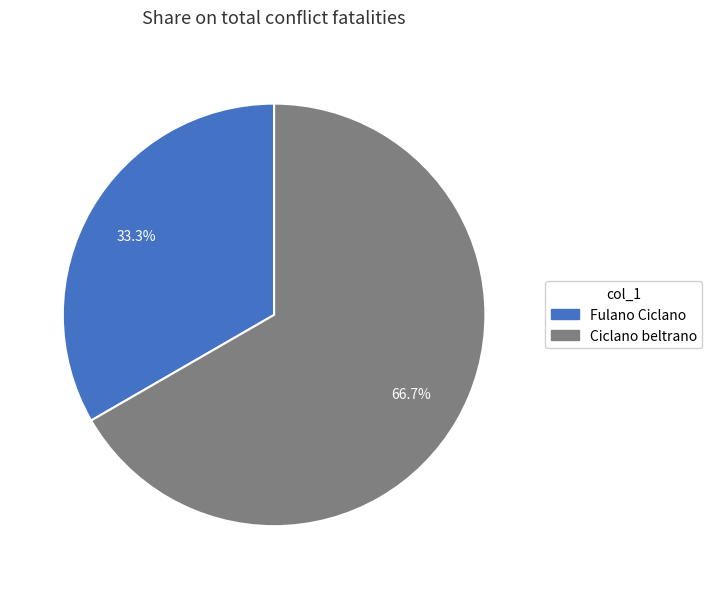

To the nearest percent, what percentage of the pie is Fulano Ciclano?

33%